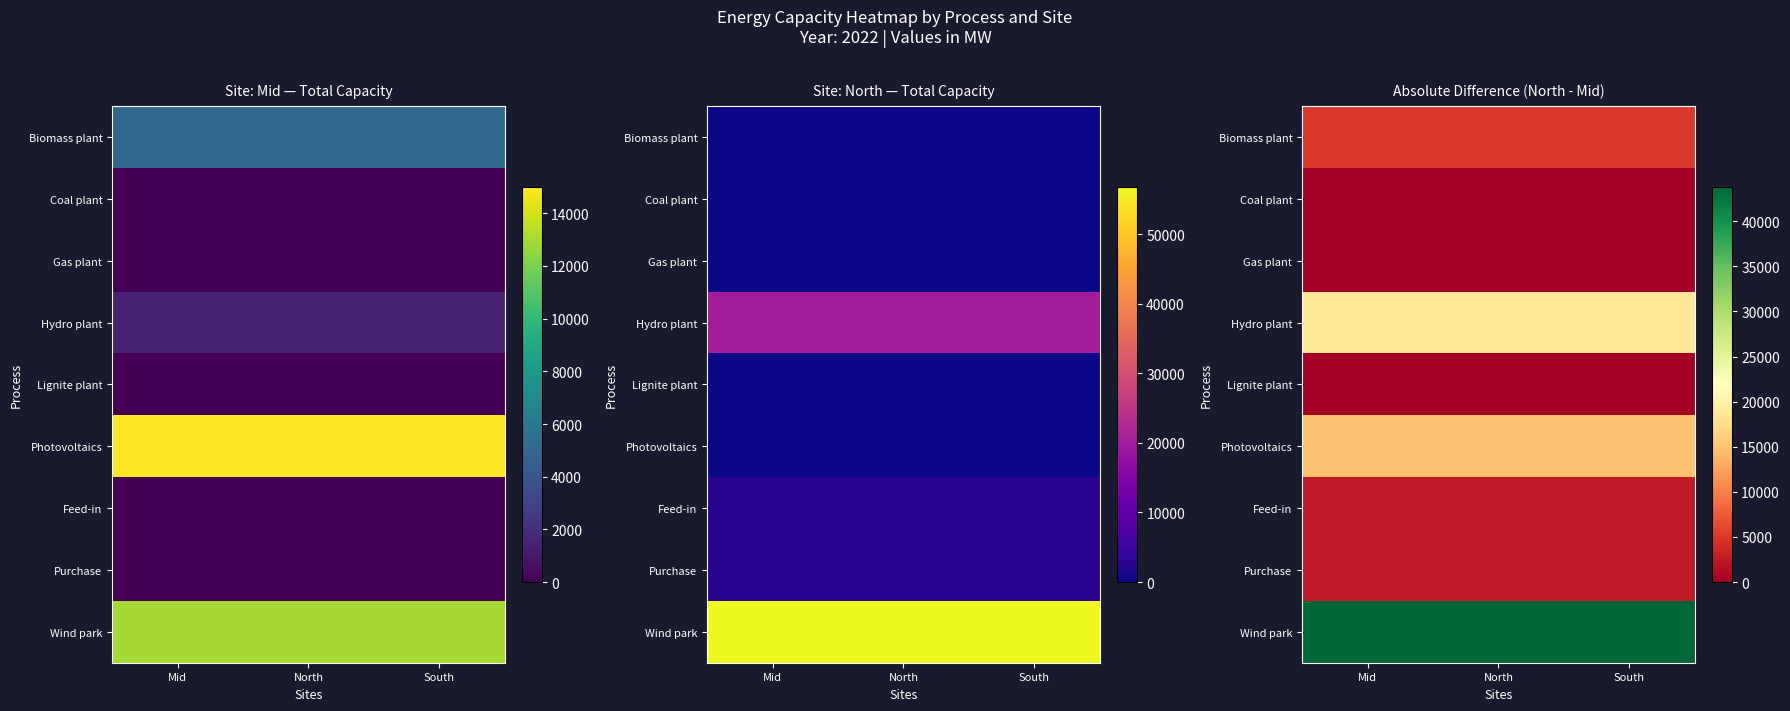

Which series has the largest total across all categories?

Wind park